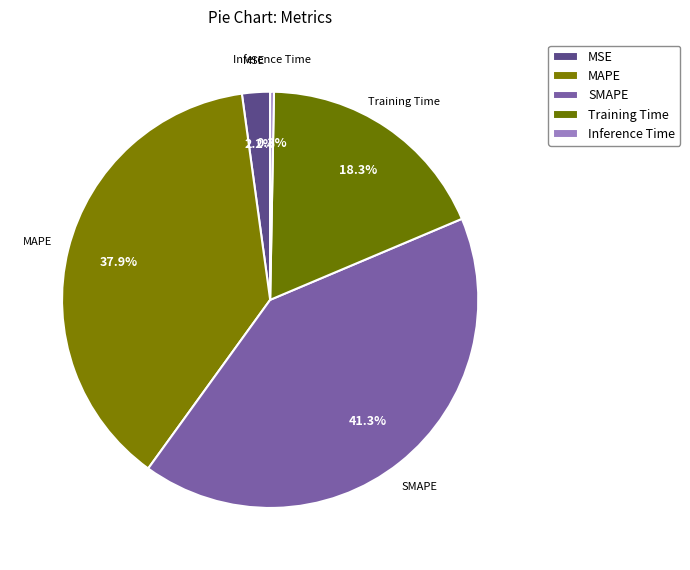

How many slices are in this pie chart?

5